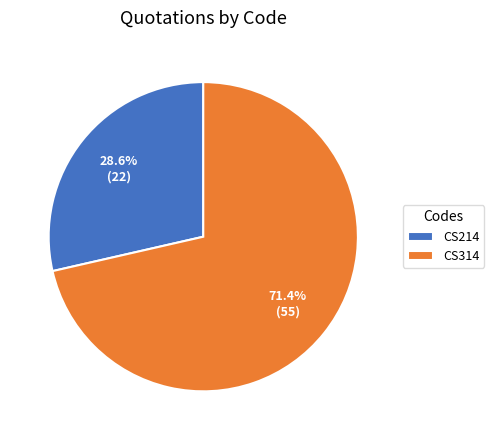

How many slices are in this pie chart?

2